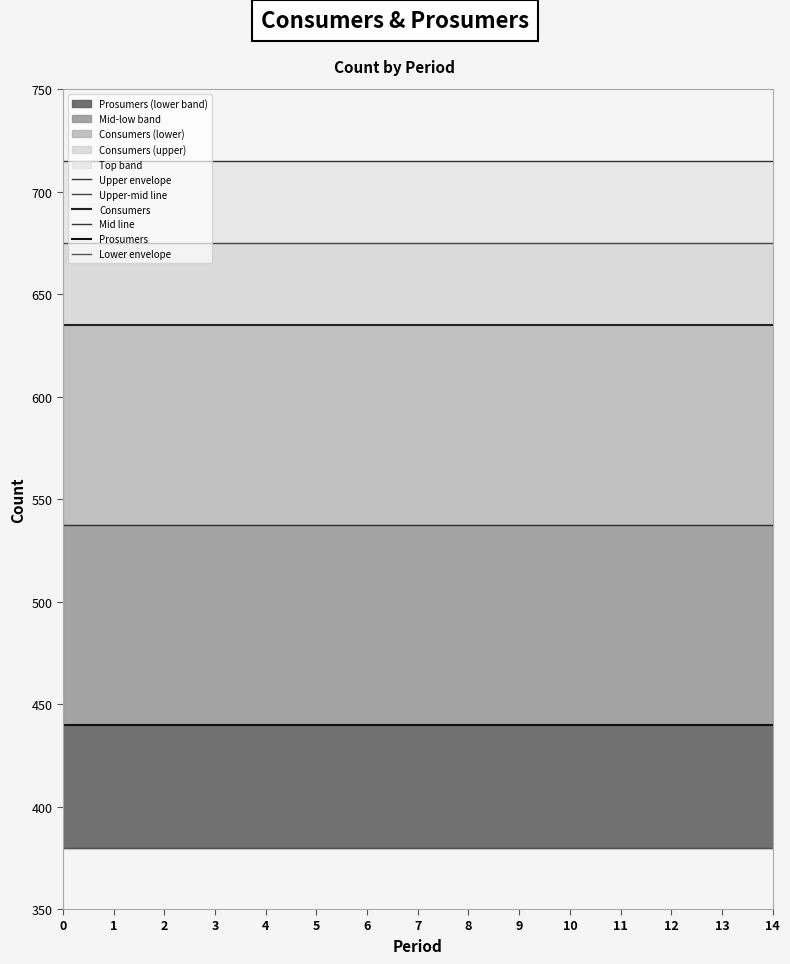

The Prosumers series shows 693.8 at 9. True or false?

False